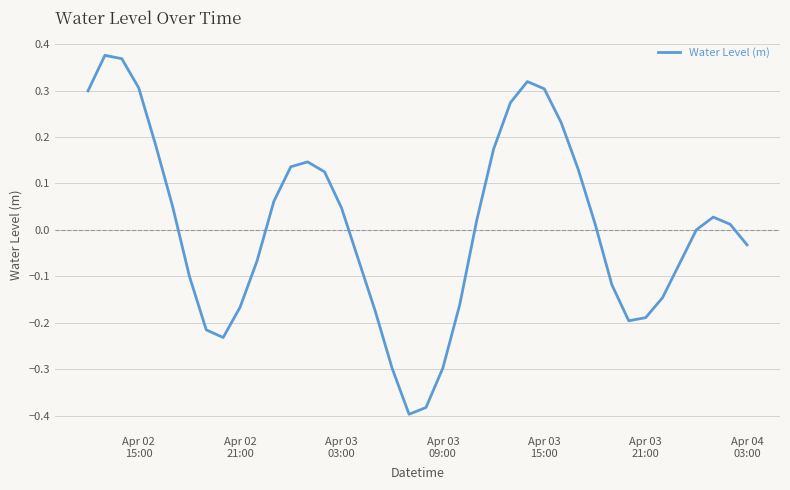

Does the chart display data point markers on the line(s)?

No